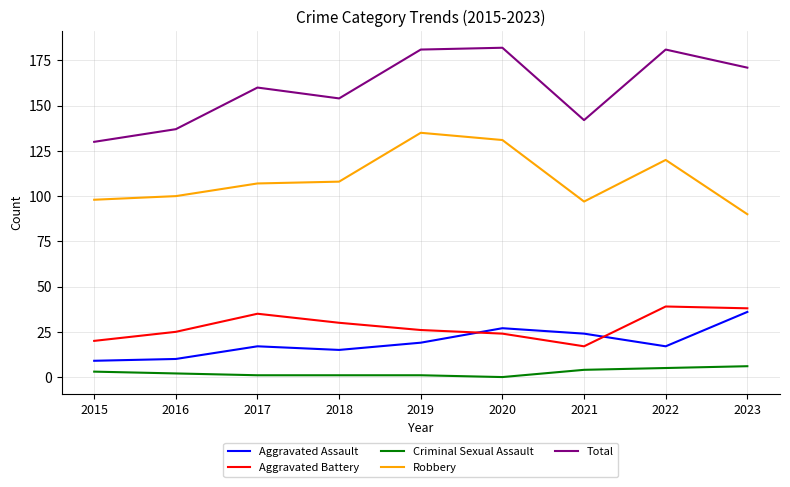

List the series in order of their peak value, highest first.

Total, Robbery, Aggravated Battery, Aggravated Assault, Criminal Sexual Assault